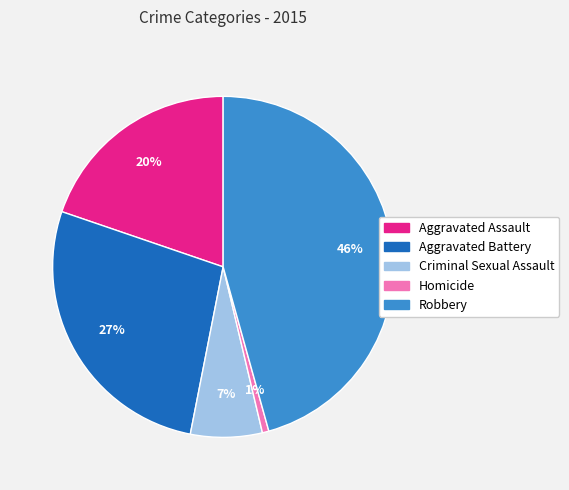

Which has a higher value, Aggravated Assault or Aggravated Battery?

Aggravated Battery